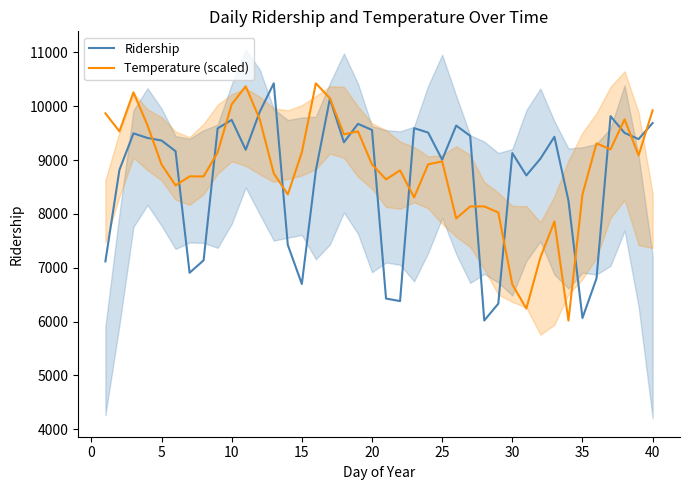

At how many categories does at least one series exceed 9526?

18